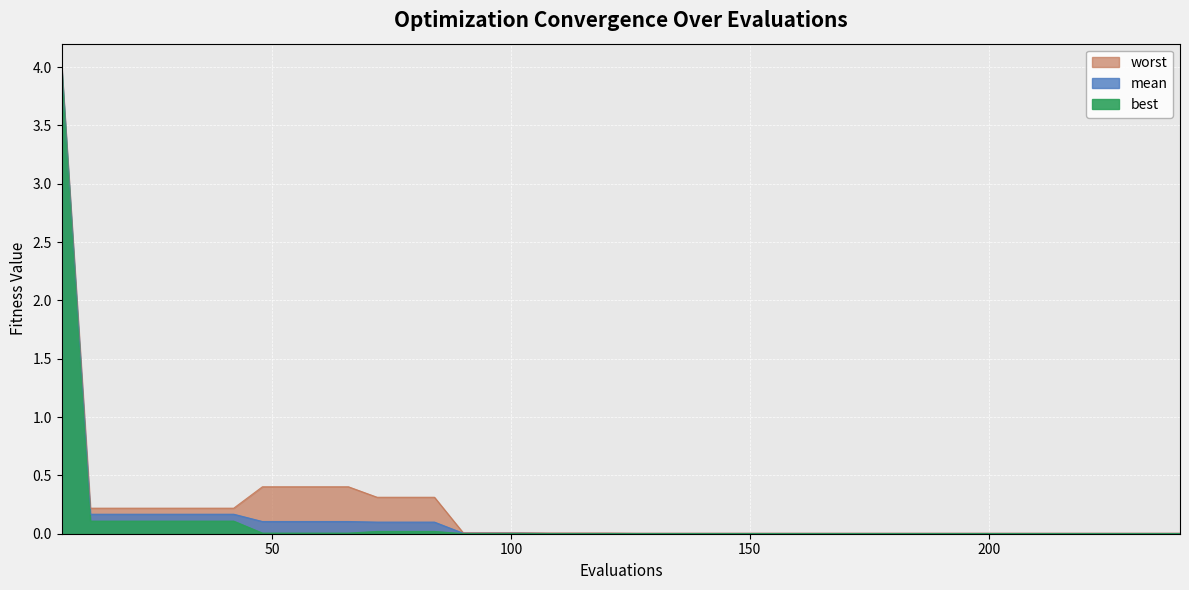

Between 96 and 162, which is larger?

162